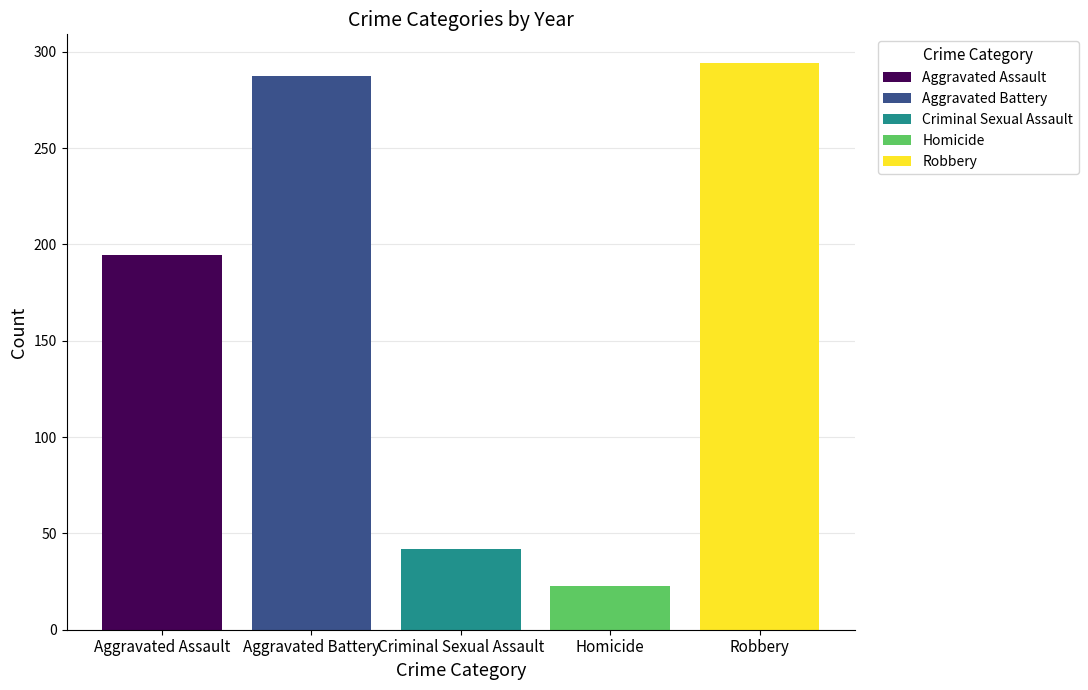

What is the greatest value displayed?

294.3